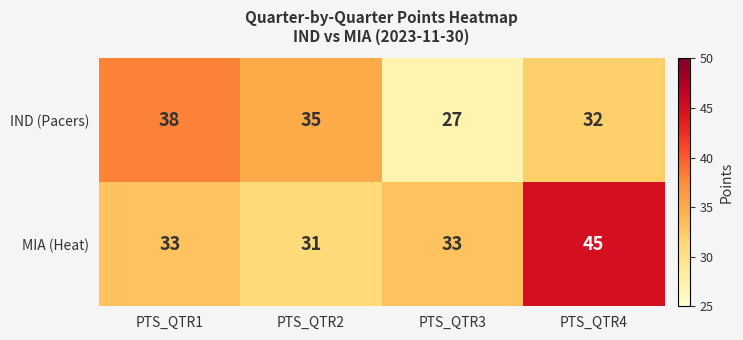

What is the sum of the IND (Pacers) values at PTS_QTR4 and PTS_QTR3?

59